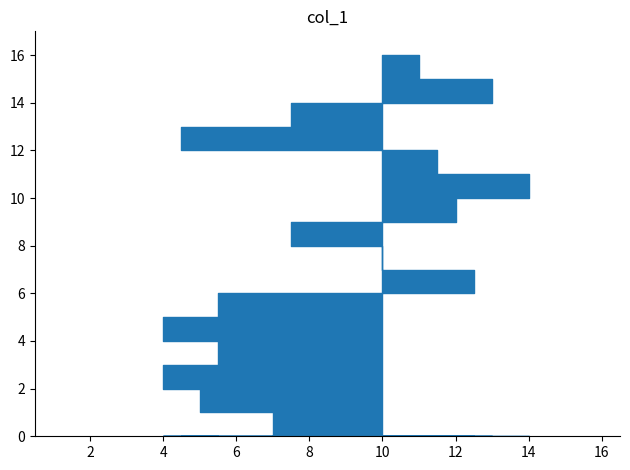

How many data points are less than 9?

8